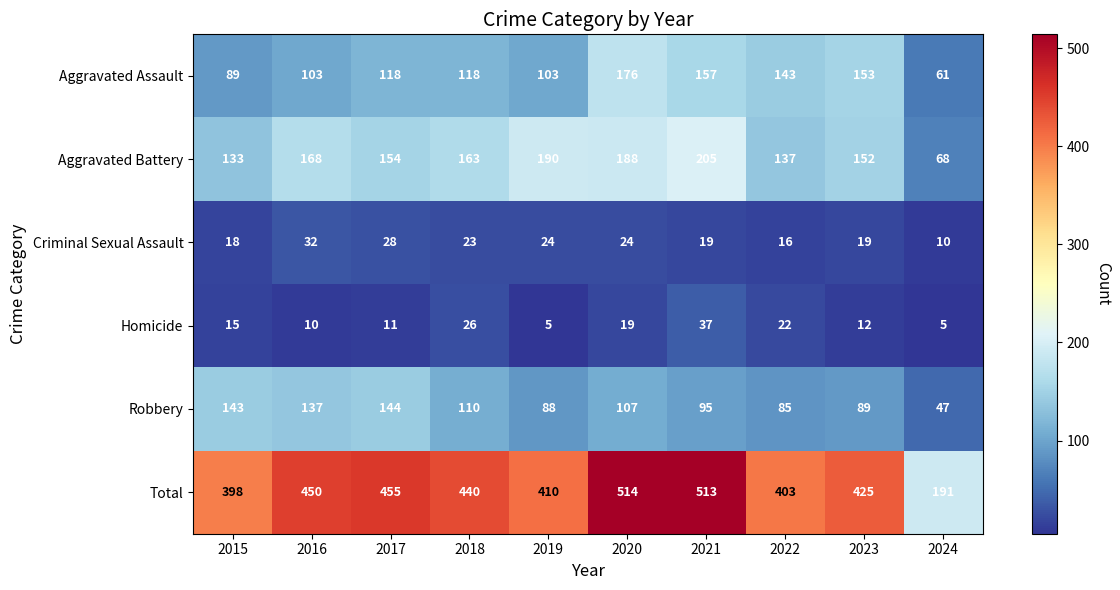

What is the total value across all series at 2016?

900